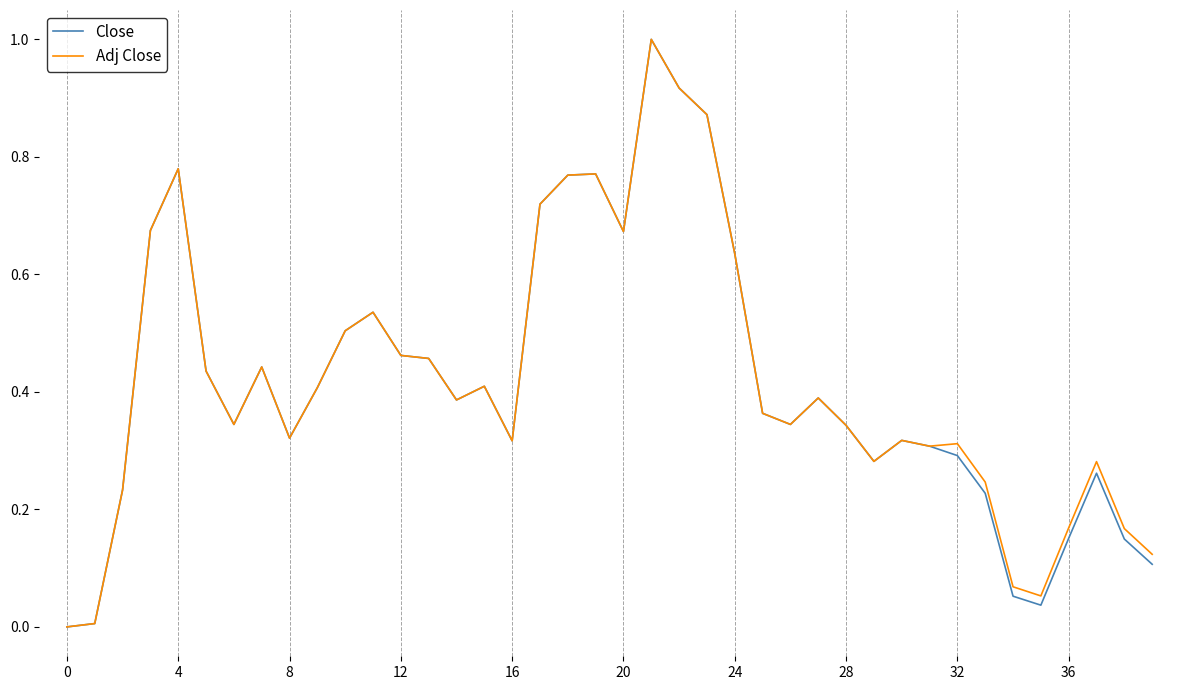

How many lines are shown in the chart?

2